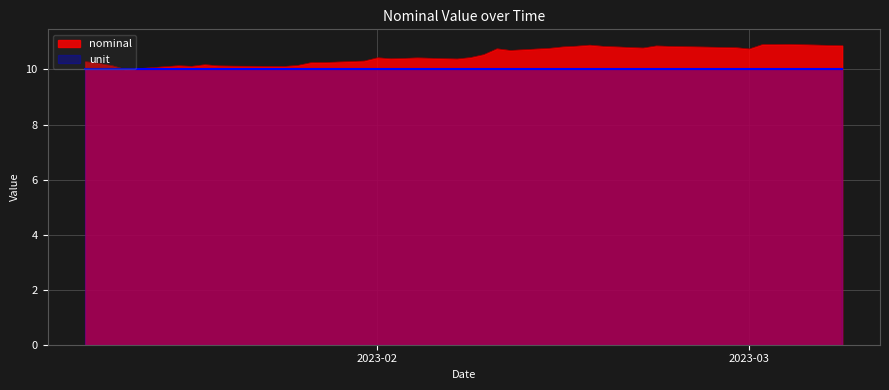

How many data points does each series have?

40